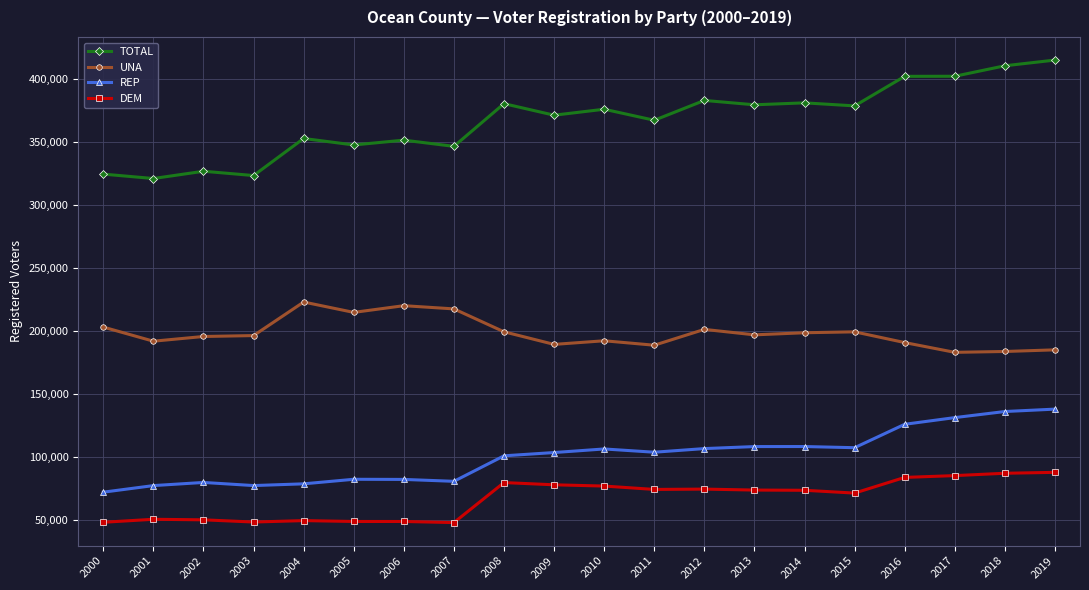

True or false: UNA has more than 1 points higher than both neighbors.

True